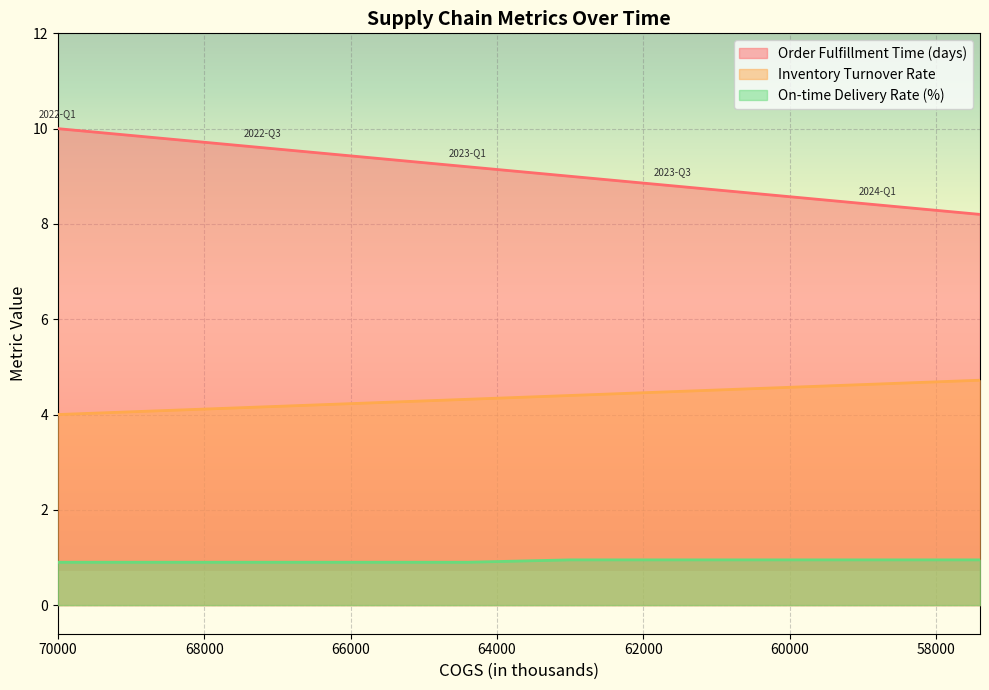

At which label does On-time Delivery Rate (%) reach its peak?

2023-Q2